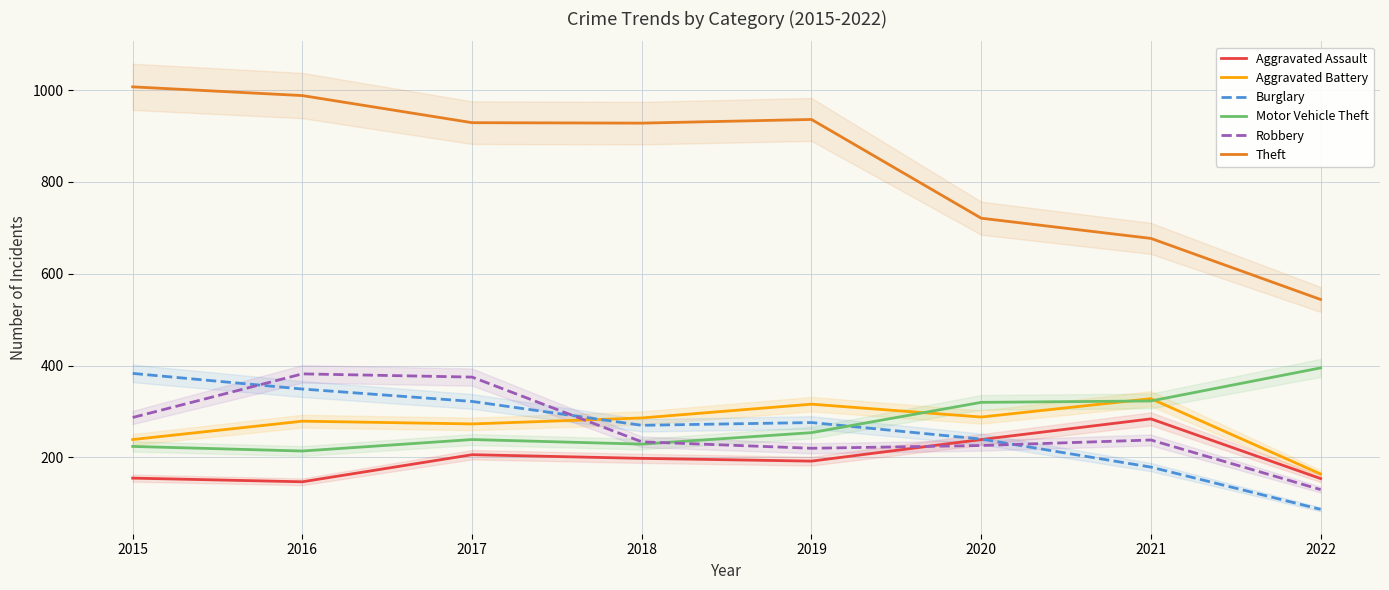

Which category has the lowest value across all series?

2022